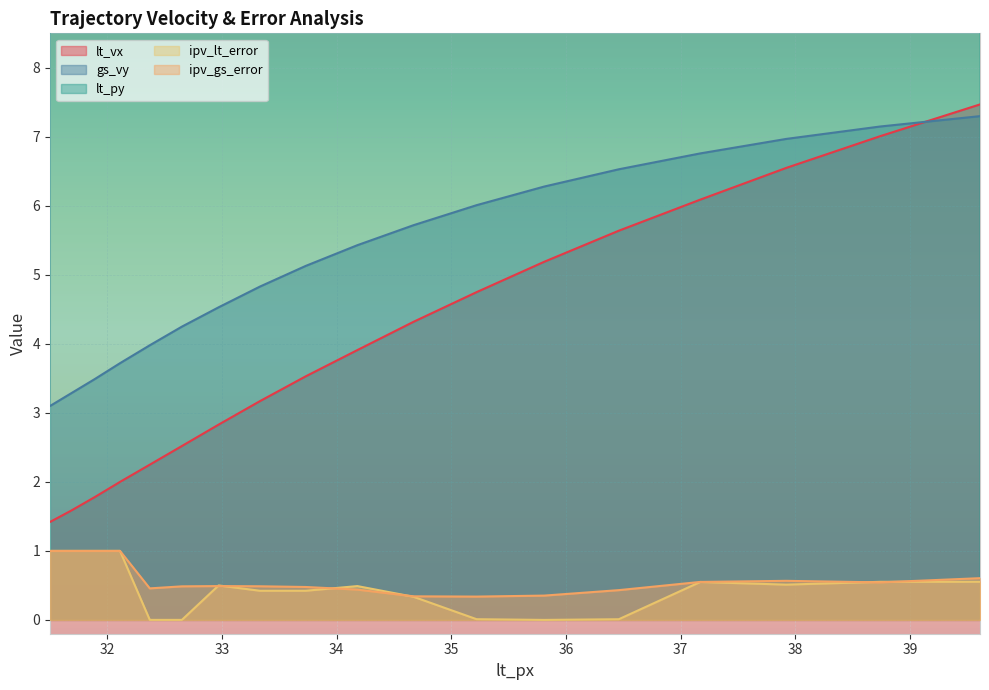

What position from the right is 37.92?

3